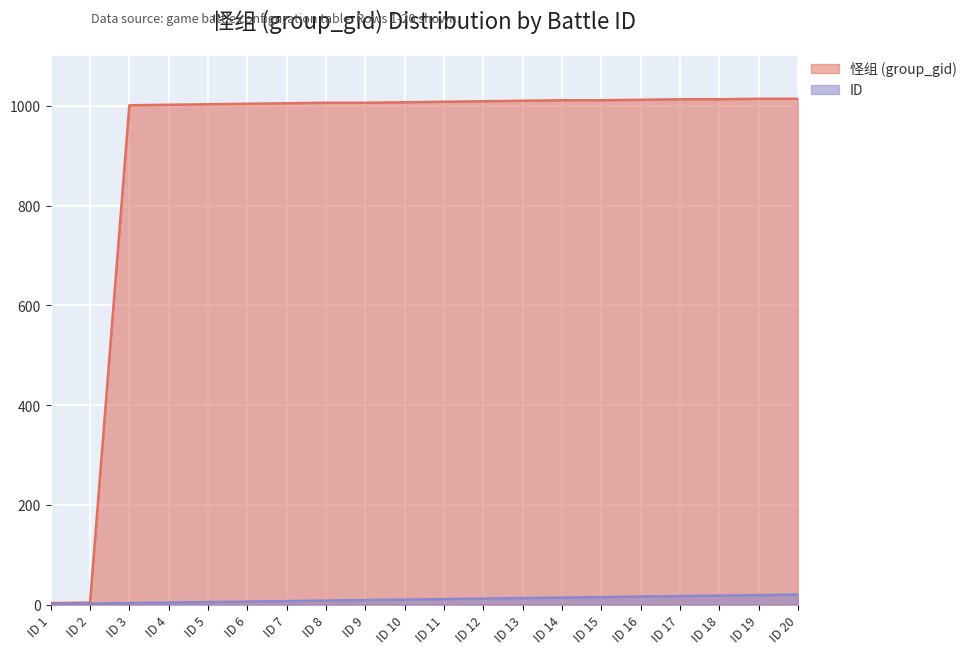

Which series has the largest range (max minus min)?

怪组 (group_gid)